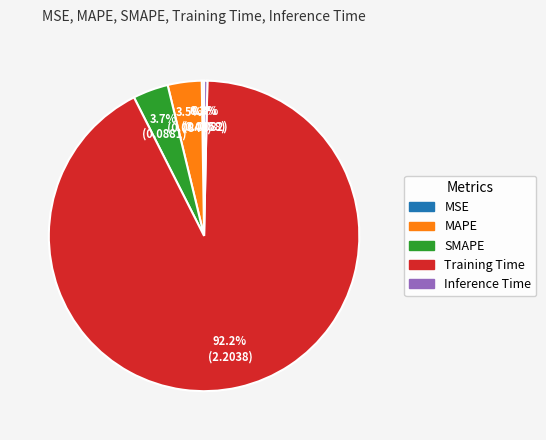

Which category has the biggest portion of the pie?

Training Time